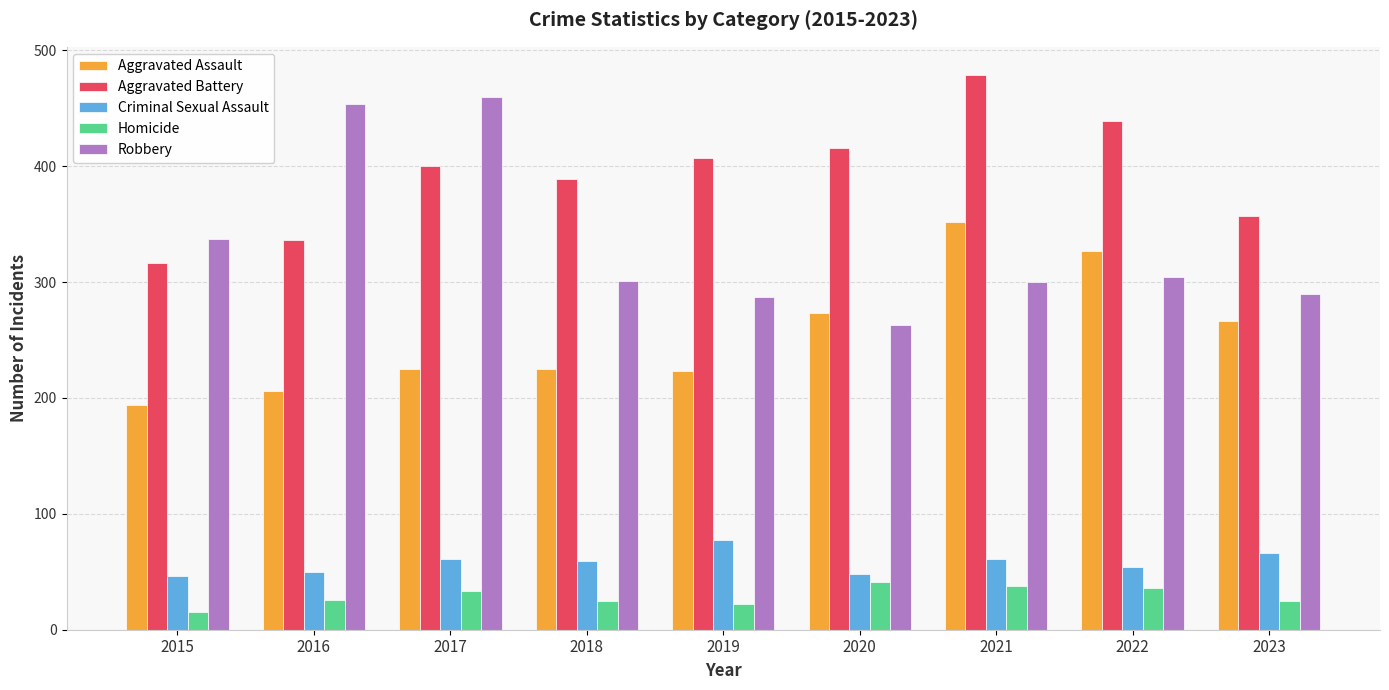

Are the bars horizontal?

No